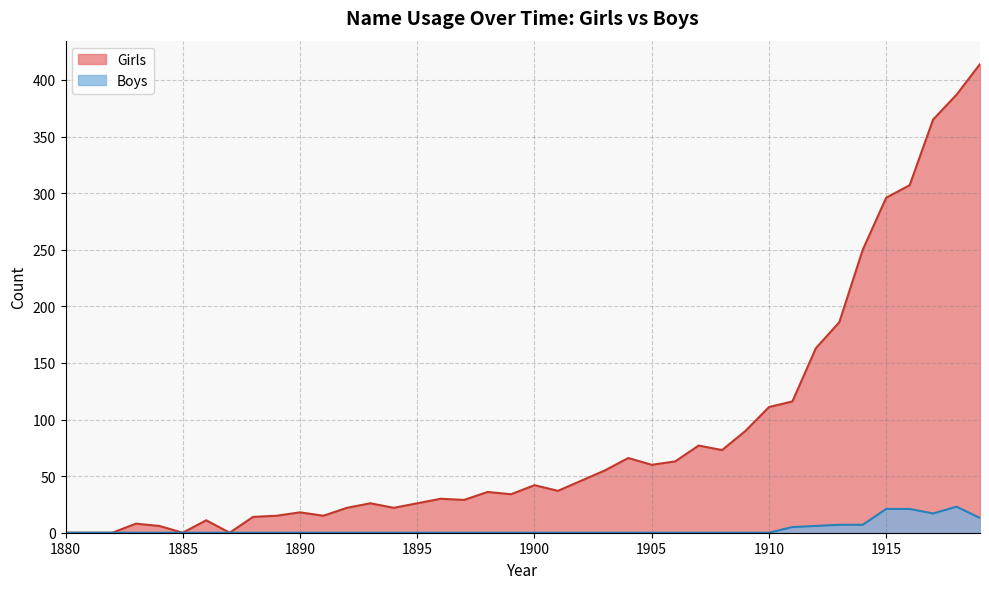

At which category does Girls reach its first local valley?

1885